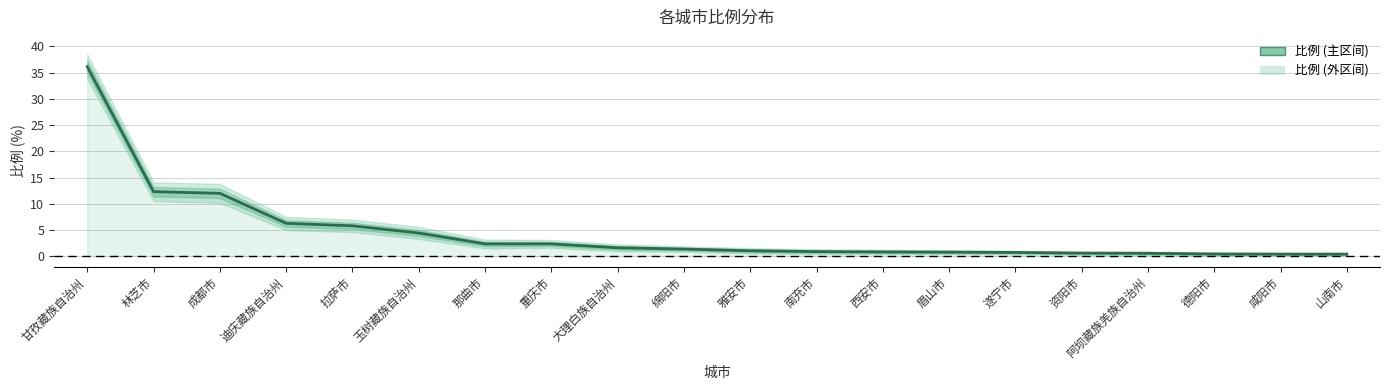

What is the sum of the values at 拉萨市 and 大理白族自治州?

7.4